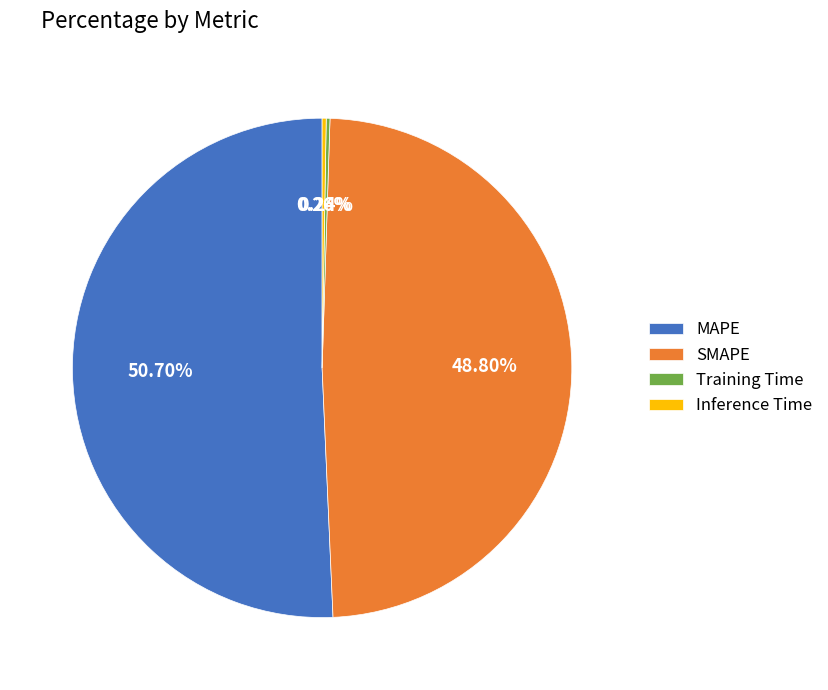

What percentage do SMAPE and MAPE together represent?

99.5%